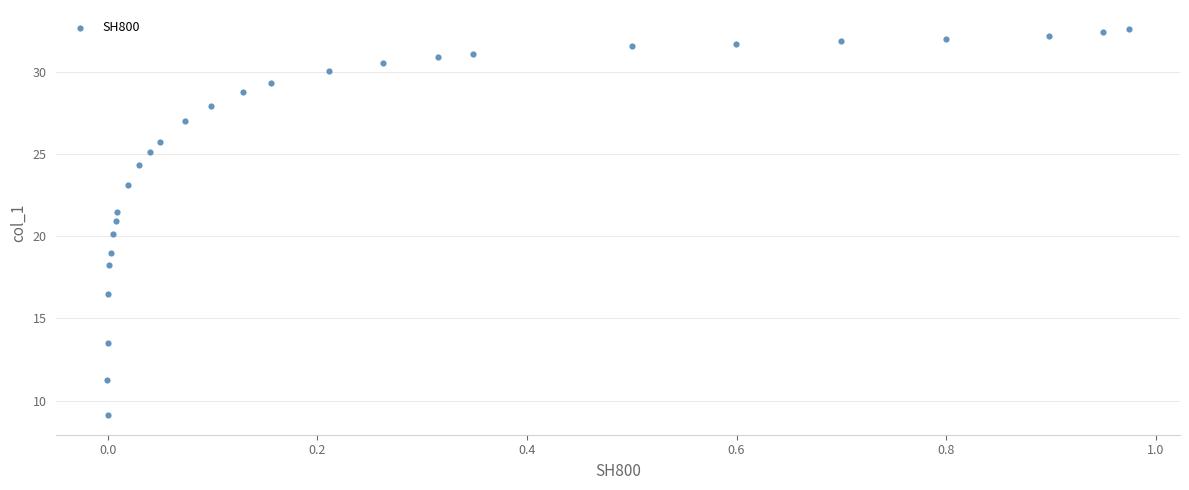

What is the range of Y values (max minus min)?

23.5